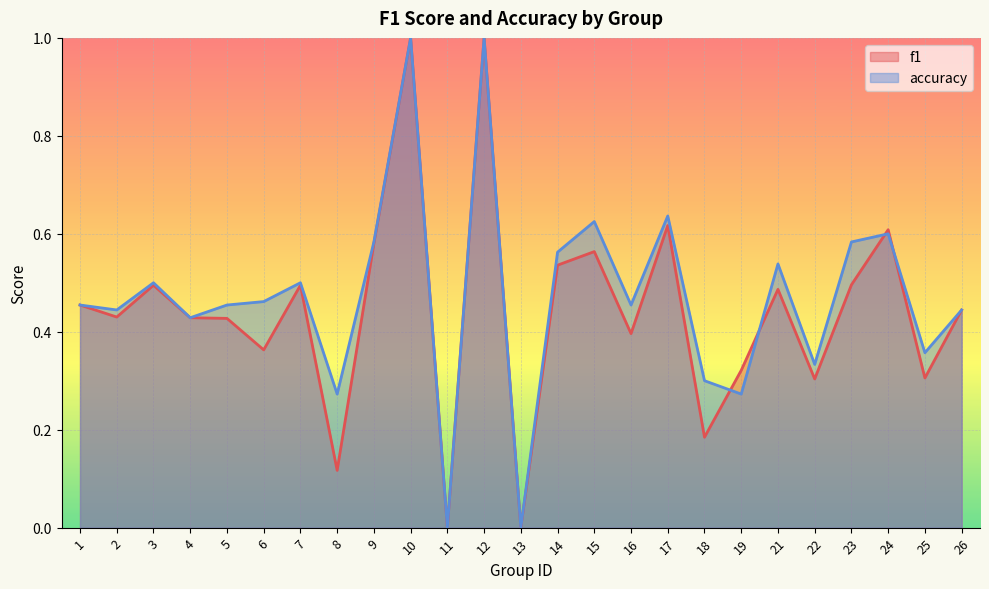

How many f1 values are between 0 and 1?

25